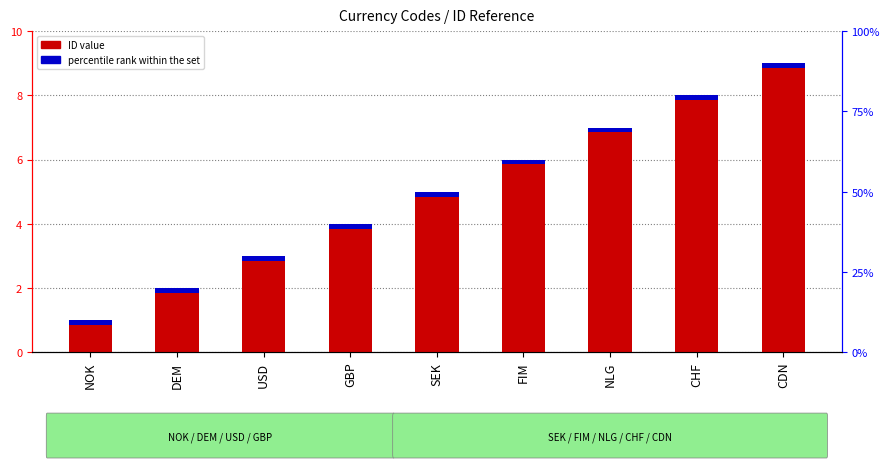

The chart shows a value of 5 at SEK. True or false?

True